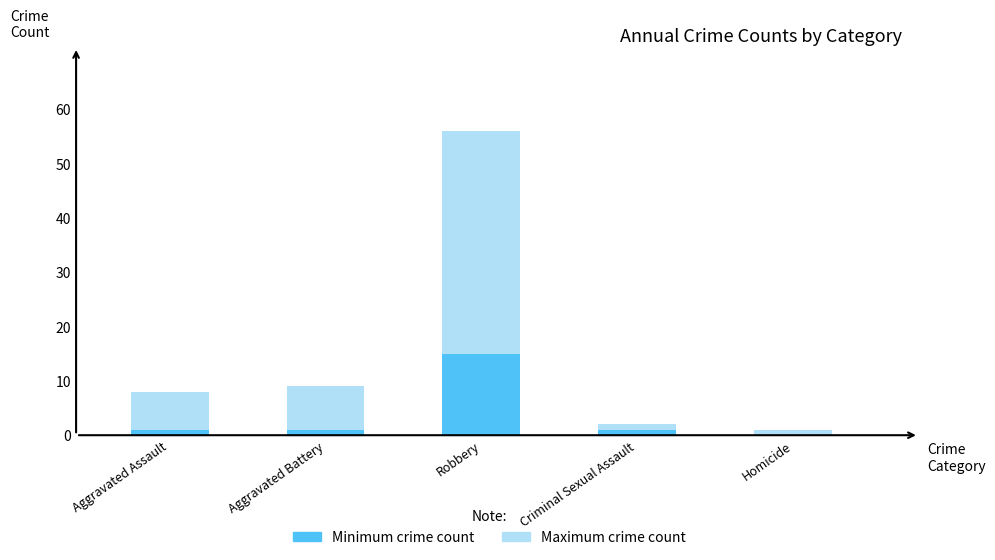

The Minimum crime count series shows 1 at Aggravated Assault. True or false?

False